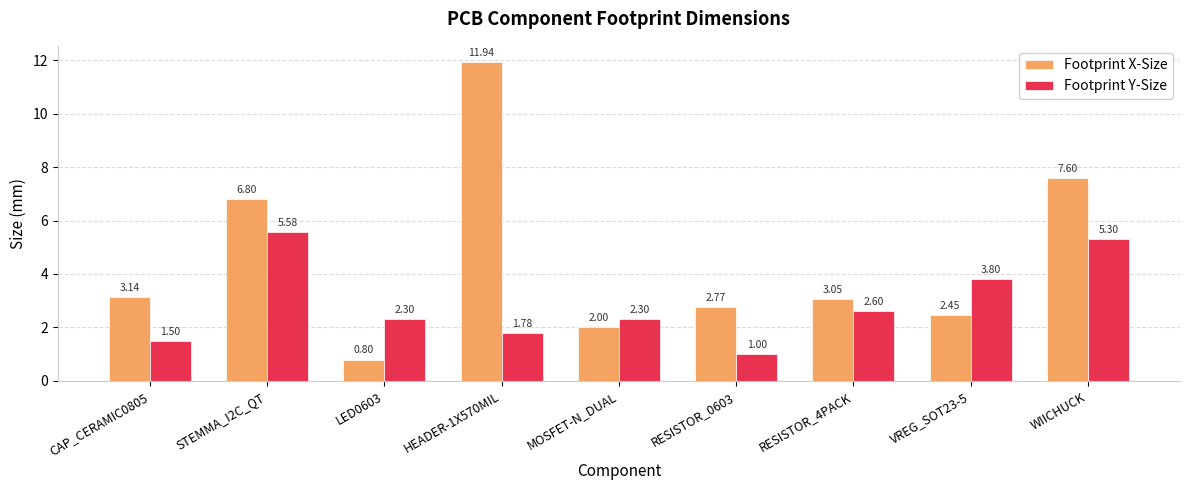

What are all the series names shown in the legend?

Footprint X-Size, Footprint Y-Size